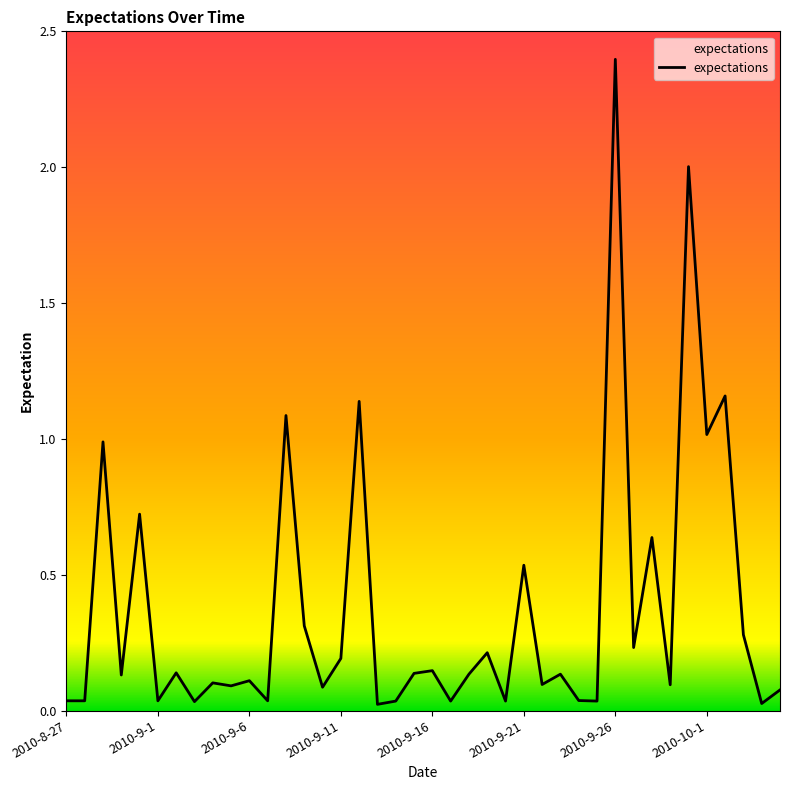

What is the maximum value shown in the chart?

2.4